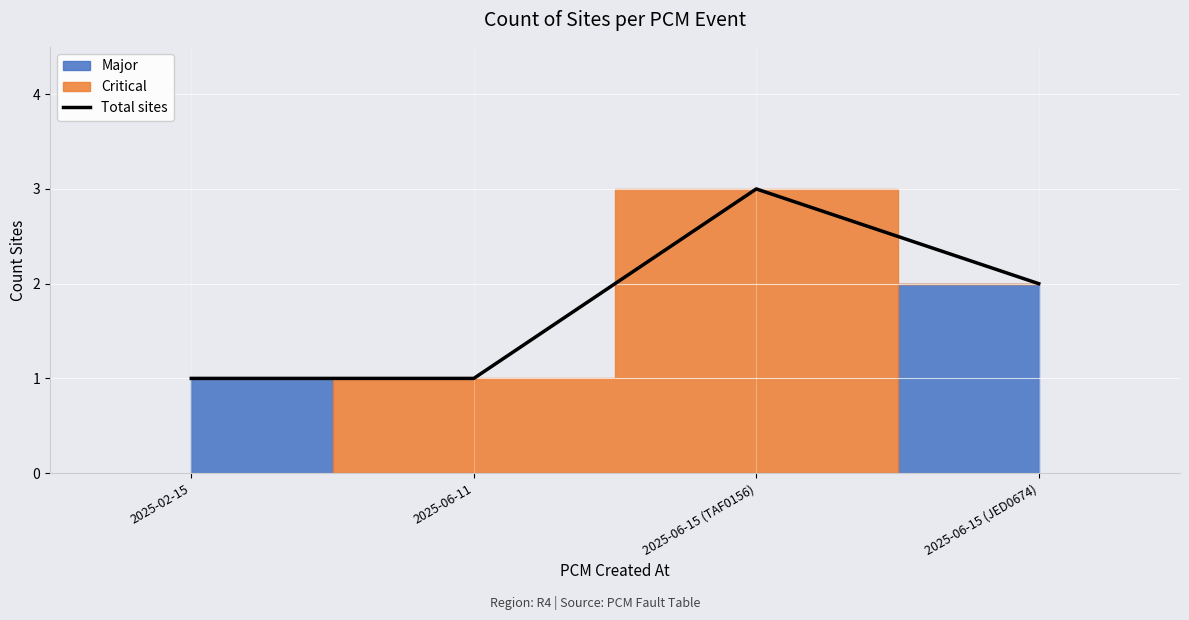

At which label does Total sites reach its peak?

2025-06-15 (TAF0156)